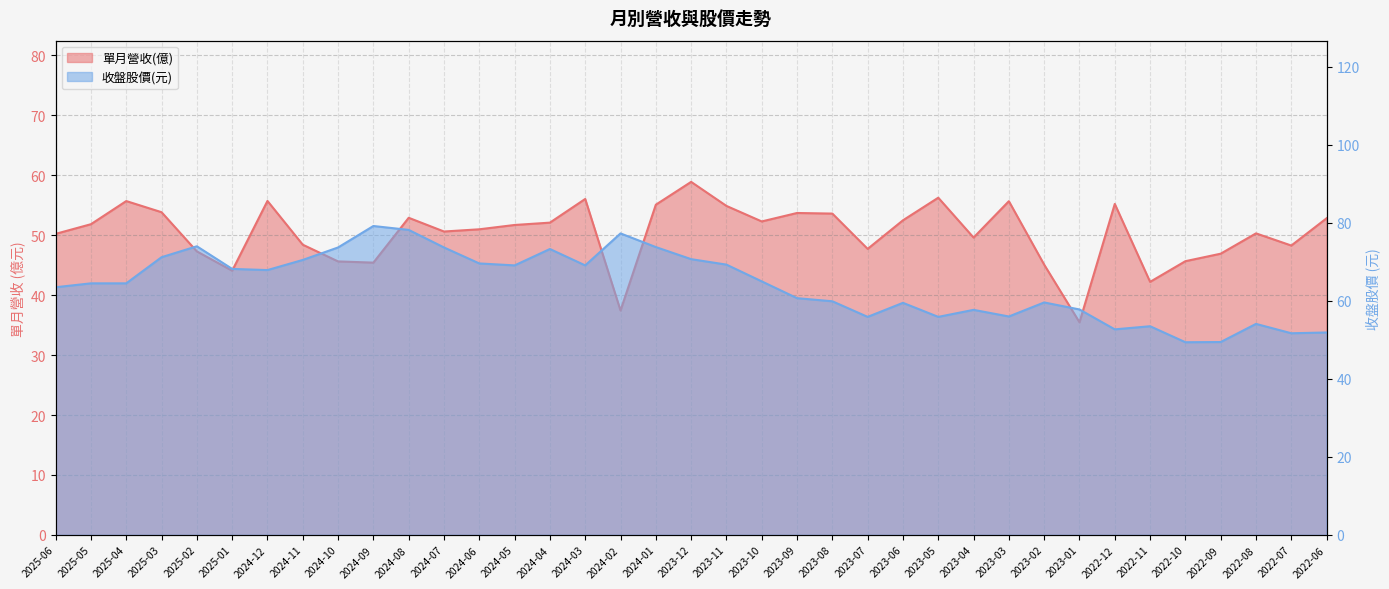

Is it true that 單月營收(億) equals 53.7 at 2023-09?

True